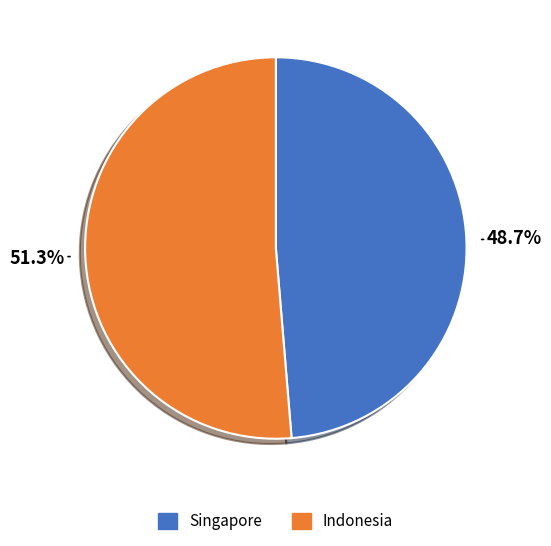

Between Indonesia and Singapore, which is larger?

Indonesia